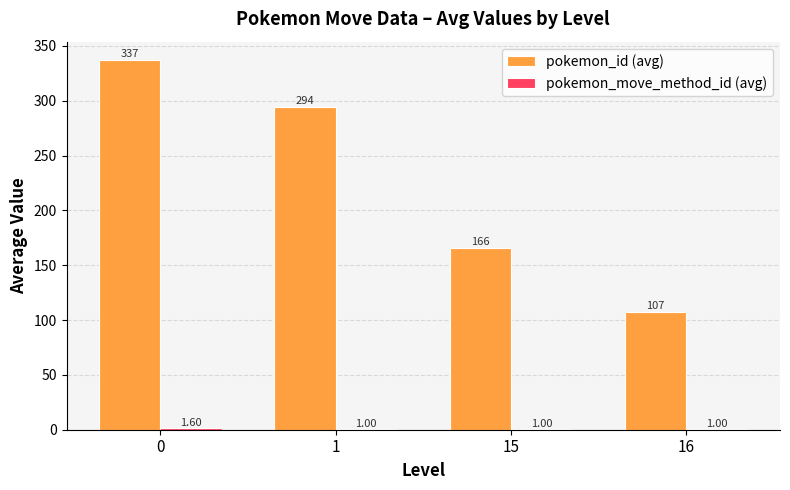

What is the total value across all series at 1?

295.0